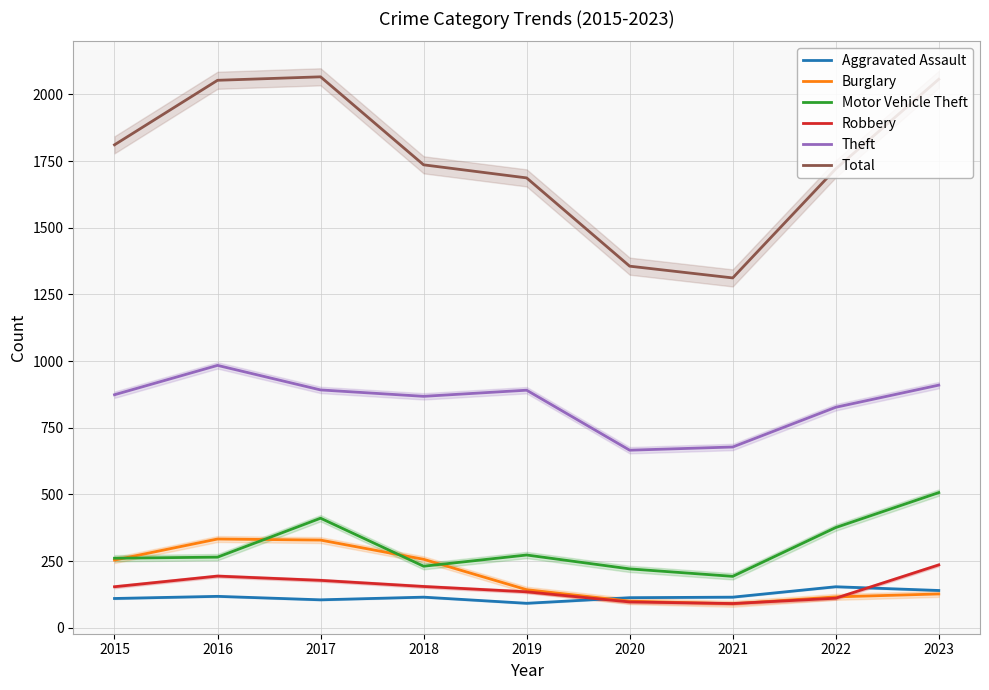

Rank the series by their maximum value, from highest to lowest.

Total, Theft, Motor Vehicle Theft, Burglary, Robbery, Aggravated Assault